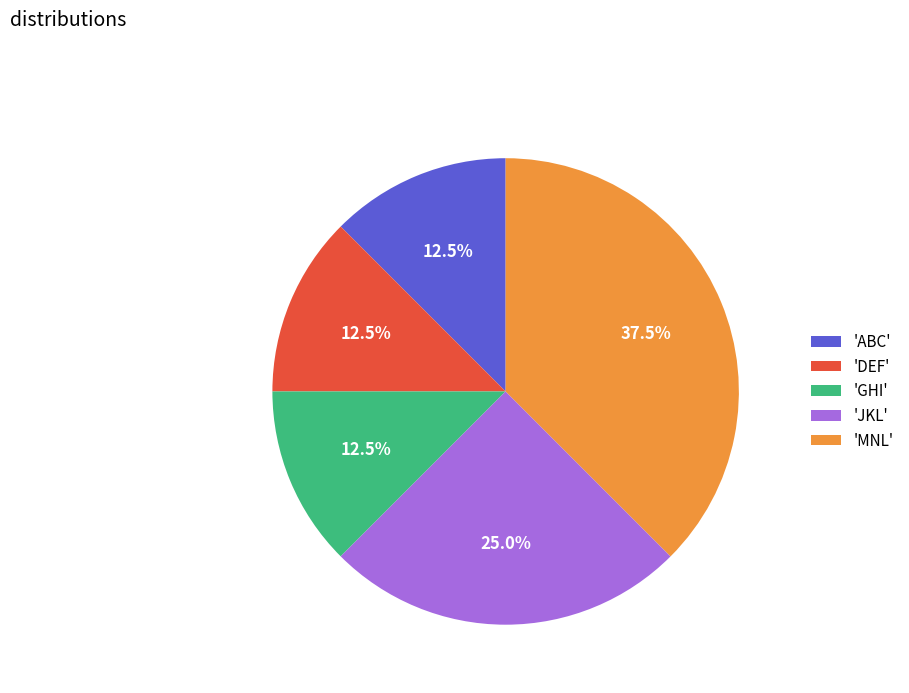

What is the ratio of the value at 'ABC' to the value at 'MNL'?

0.3